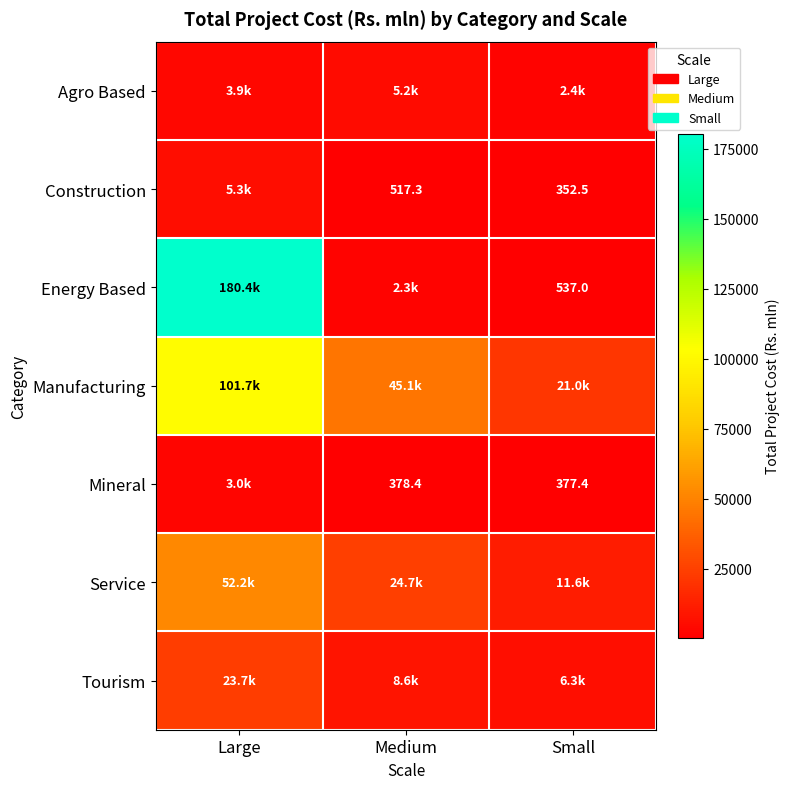

How many data points in Energy Based are less than 2254?

1